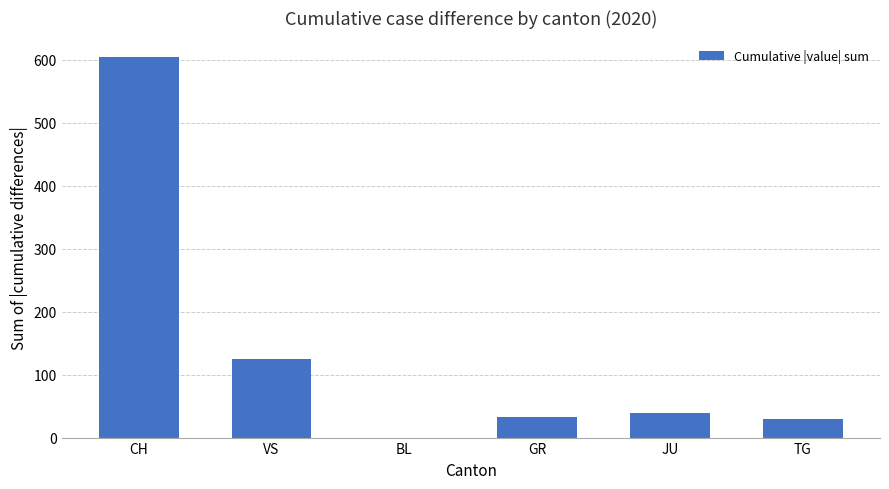

What is the ratio of the value at TG to the value at VS?

0.2